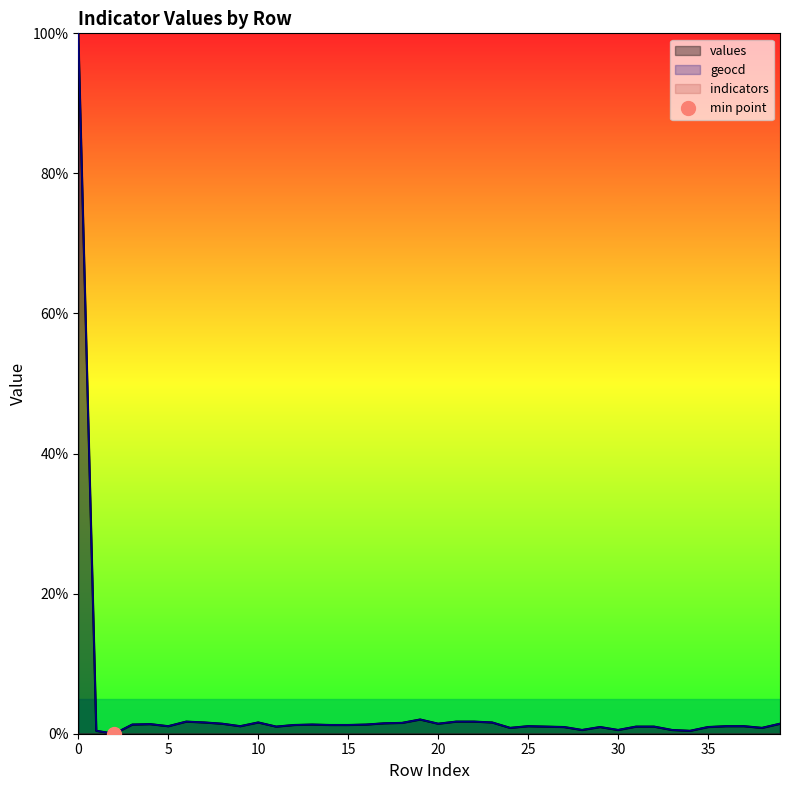

Reading left to right, transcribe all the data shown in this chart.

values: 100.0	0.4	0.0	1.3	1.4	1.1	1.7	1.6	1.4	1.1	1.6	1.0	1.2	1.3	1.2	1.2	1.3	1.5	1.5	2.0	1.4	1.7	1.7	1.6	0.8	1.1	1.0	1.0	0.5	1.0	0.5	1.0	1.0	0.5	0.4	1.0	1.1	1.1	0.8	1.4
geocd: 100.0	0.4	0.0	1.3	1.4	1.1	1.7	1.6	1.4	1.1	1.6	1.0	1.3	1.3	1.3	1.3	1.3	1.5	1.6	2.0	1.4	1.7	1.7	1.6	0.8	1.1	1.0	1.0	0.5	1.0	0.5	1.0	1.0	0.5	0.4	1.0	1.1	1.1	0.8	1.4